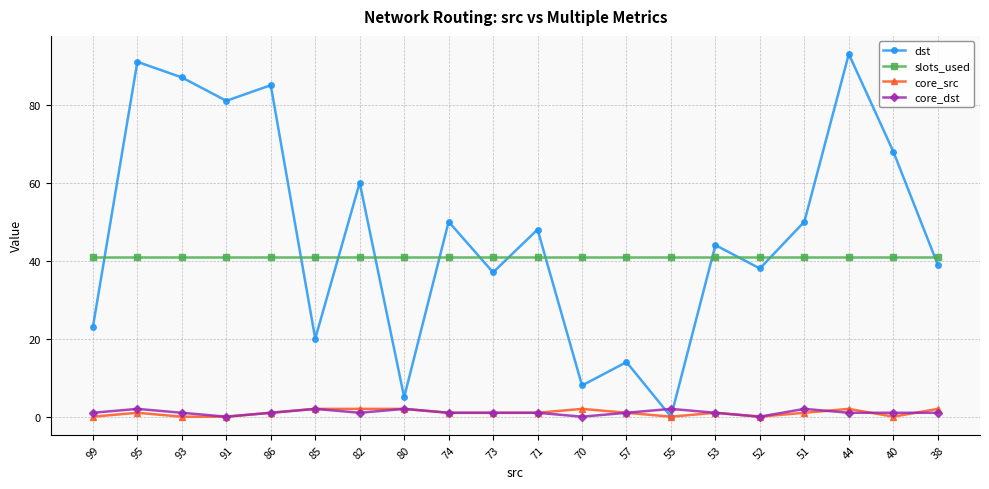

What is the value of the core_src point at the 6th from the left?

2